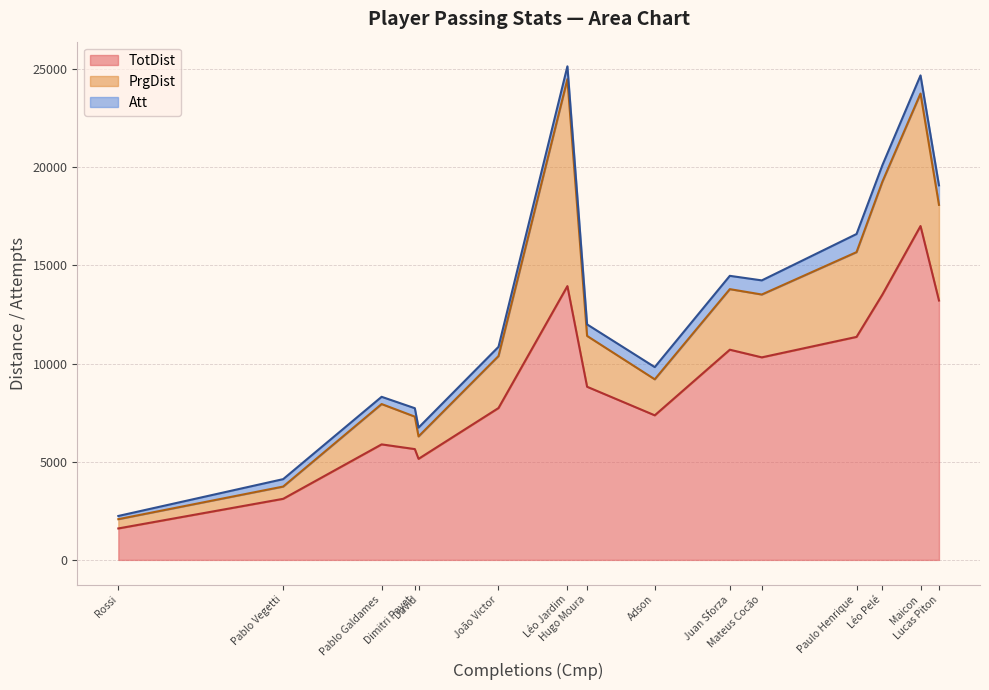

What is the minimum value for TotDist?

1602